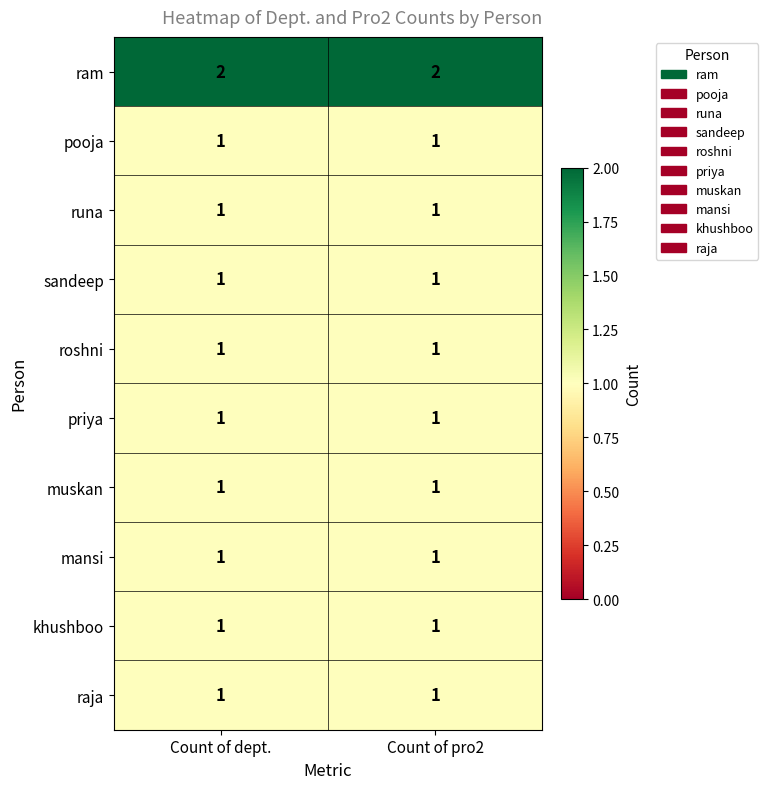

True or false: pooja has a value of 1 at Count of pro2.

True